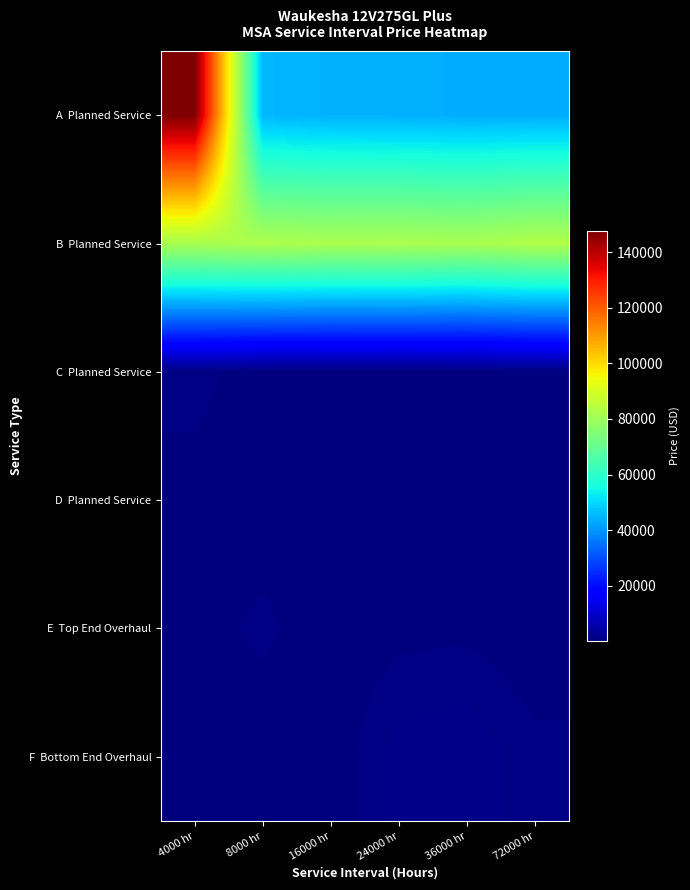

At which category is the sum across all series the highest?

4000 hr